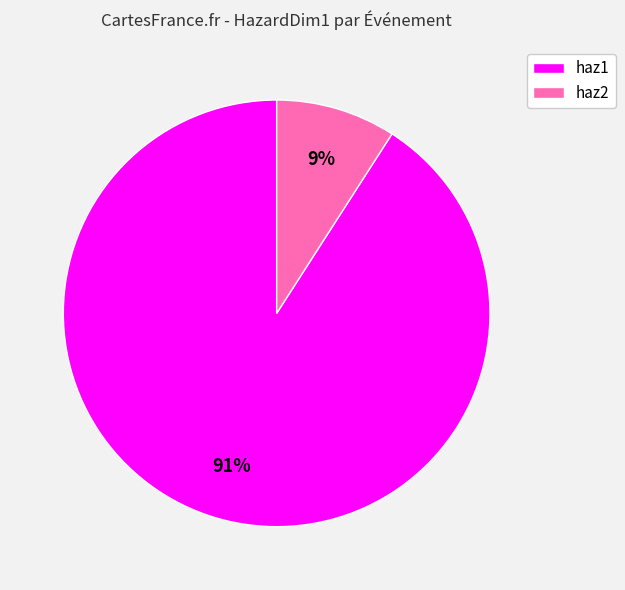

The haz2 slice represents 9% of the pie. True or false?

True